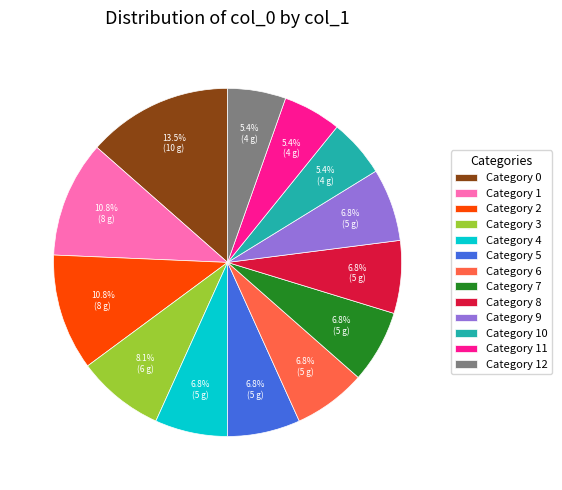

How much of the chart is everything except Category 7?

93.2%